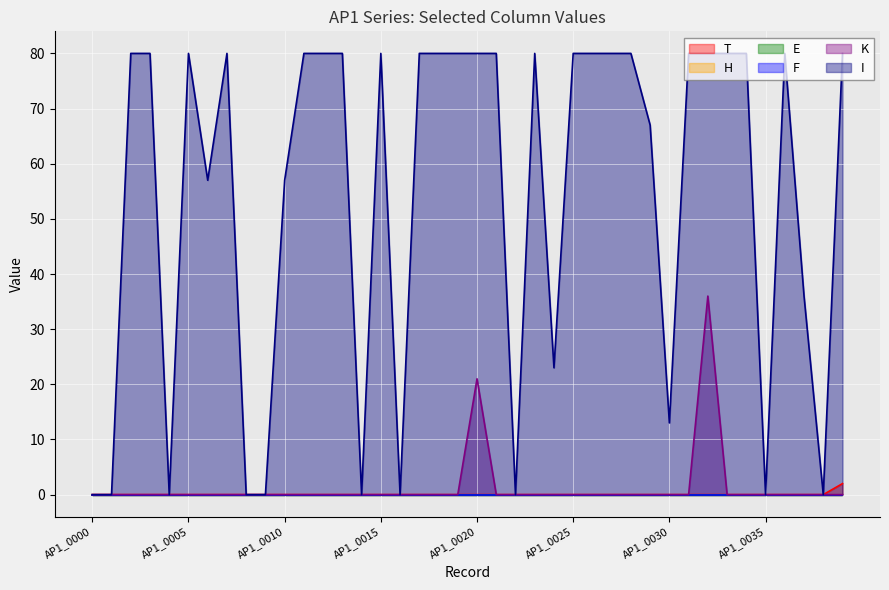

Where is I nearest to the value 40?

AP1_0037